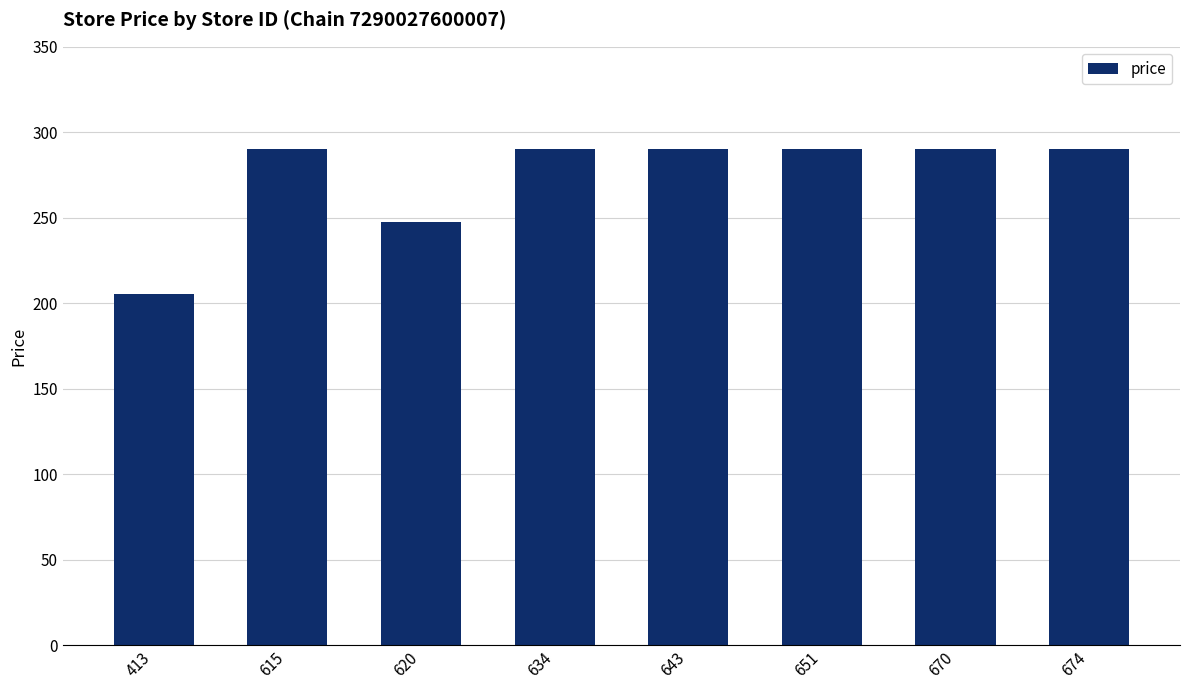

Reading left to right, what are all the values shown in this chart?

205.2	290.0	247.8	290.0	290.0	290.0	290.0	290.0